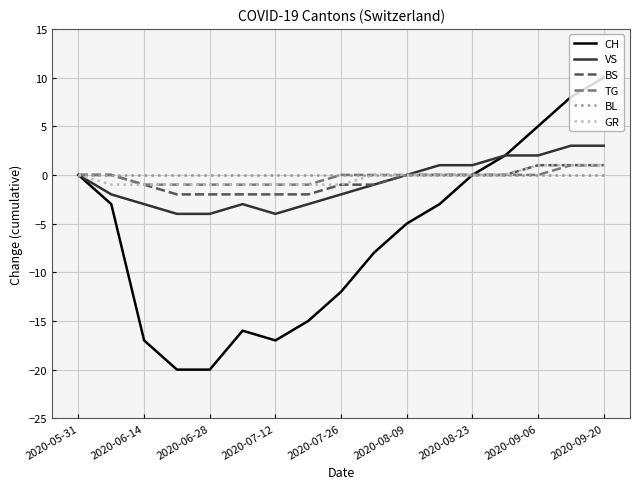

What is the greatest value displayed?

10